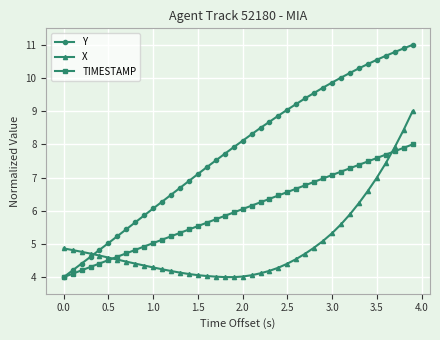

What is the value of the TIMESTAMP point at the 11th from the left?

5.0